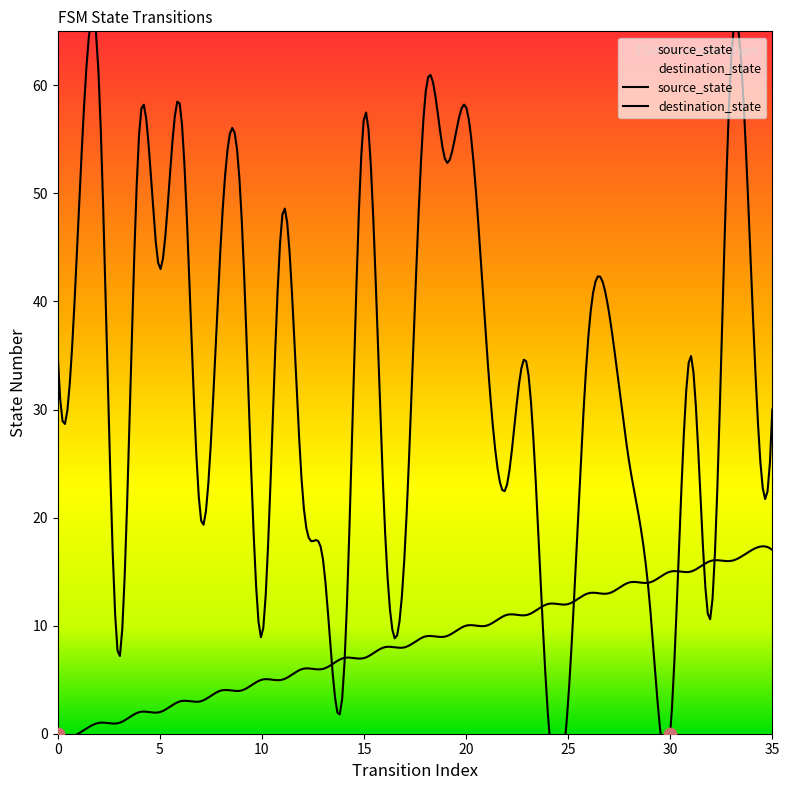

What is the total value across all series at 7?

23